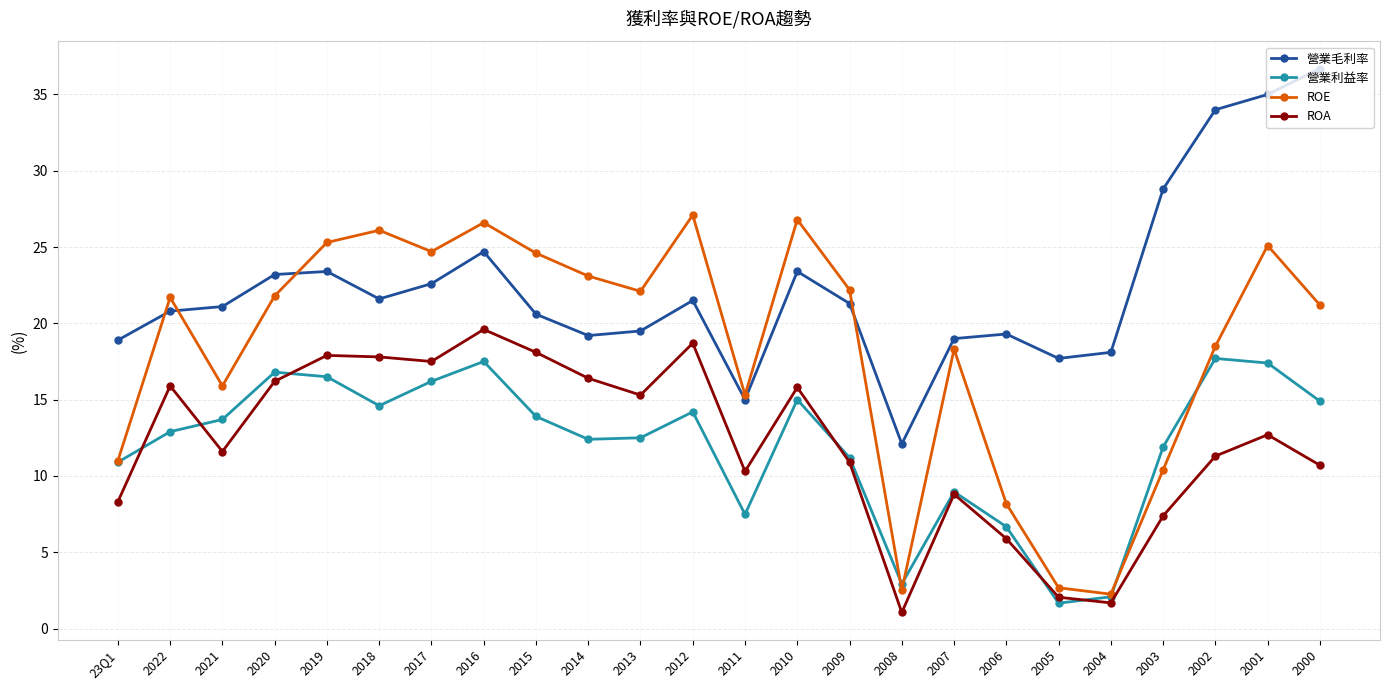

True or false: 營業利益率 has a value of 11.9 at 2003.

True